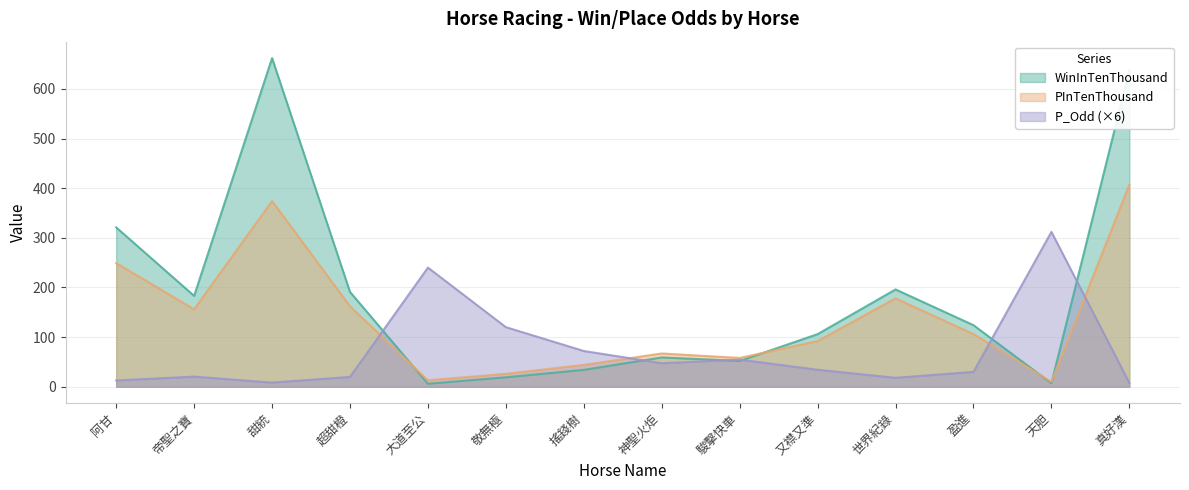

The PInTenThousand series shows 105.1 at 世界紀錄. True or false?

False